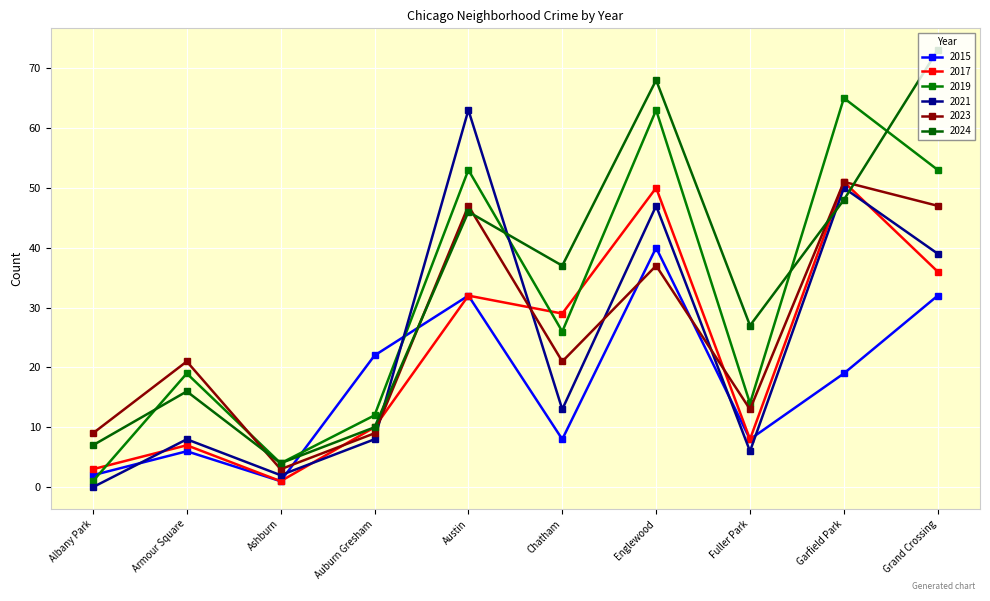

What are all the series names shown in the legend?

2015, 2017, 2019, 2021, 2023, 2024